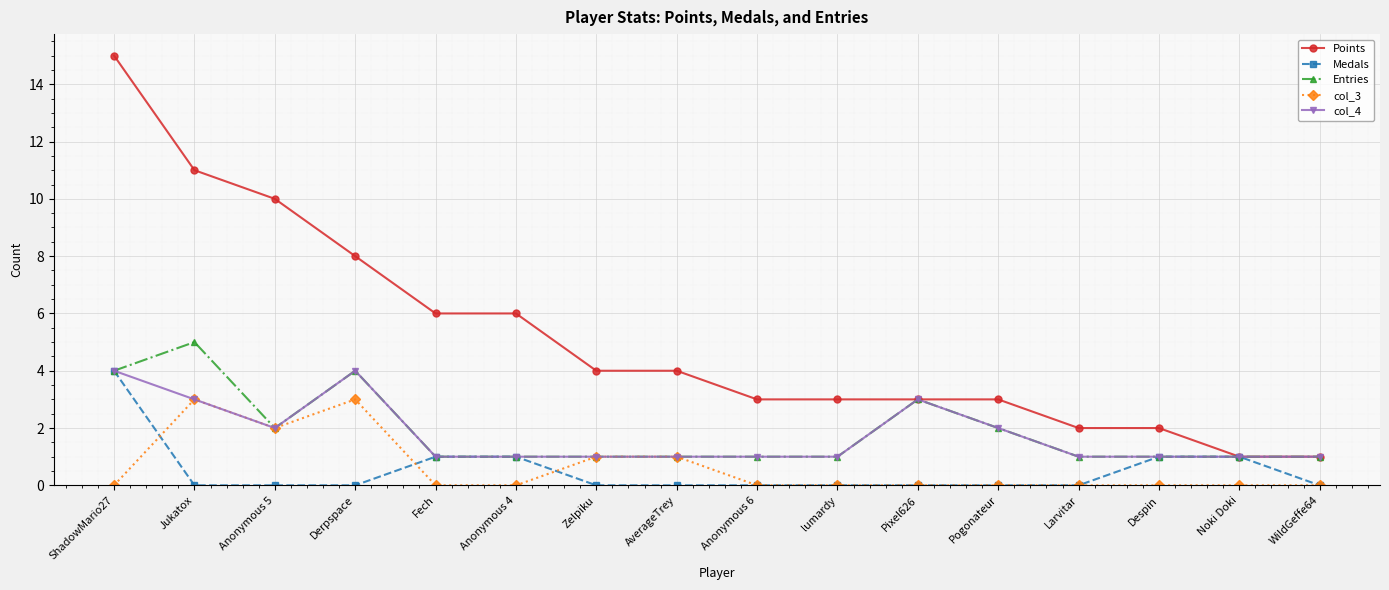

True or false: col_3 and Points cross at least once.

False